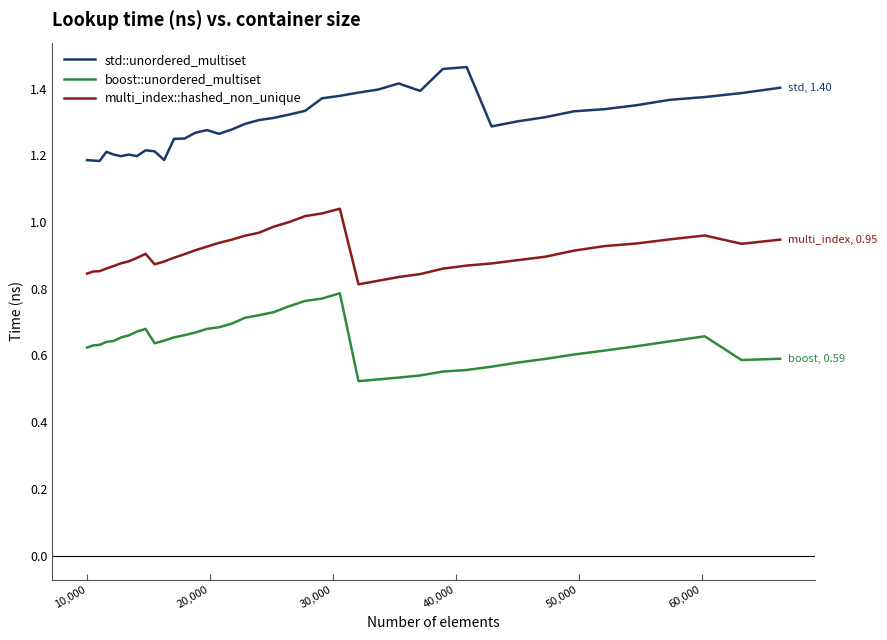

What is the difference between the maximum and minimum values in the std::unordered_multiset series?

0.3